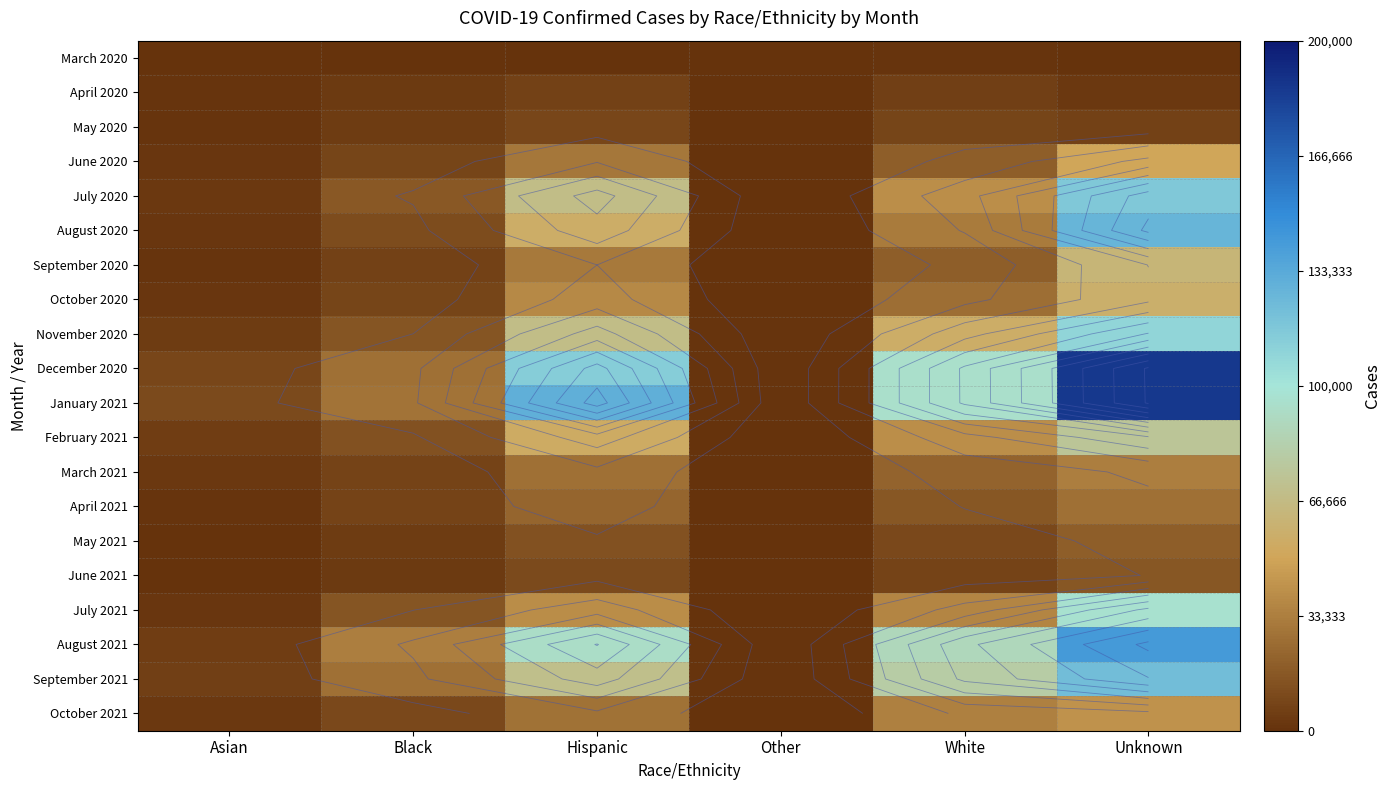

Which label corresponds to the smallest value in the chart?

Other